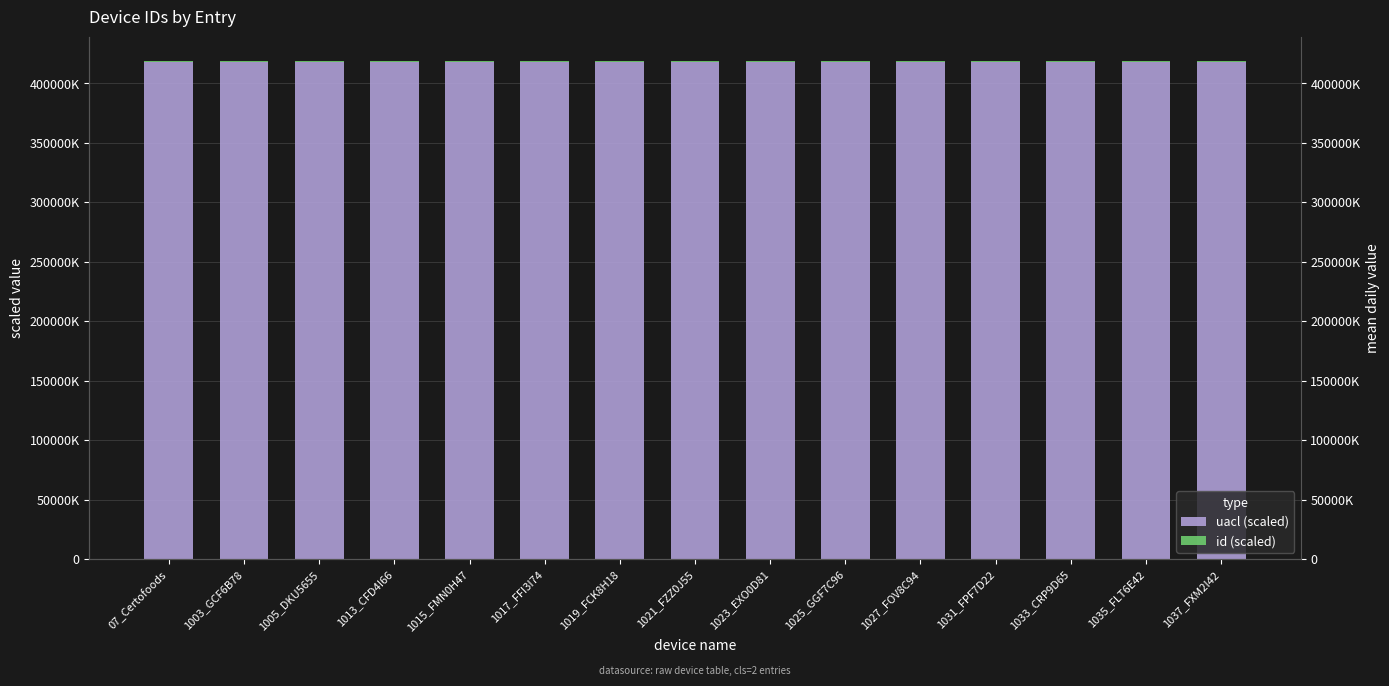

What position from the right is 07_Certofoods?

15